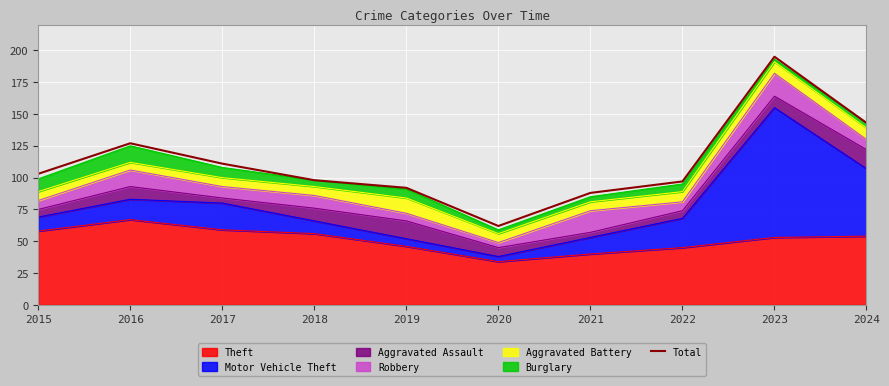

Reading left to right, what are all the values shown in this chart?

103	127	111	98	92	62	88	97	195	143